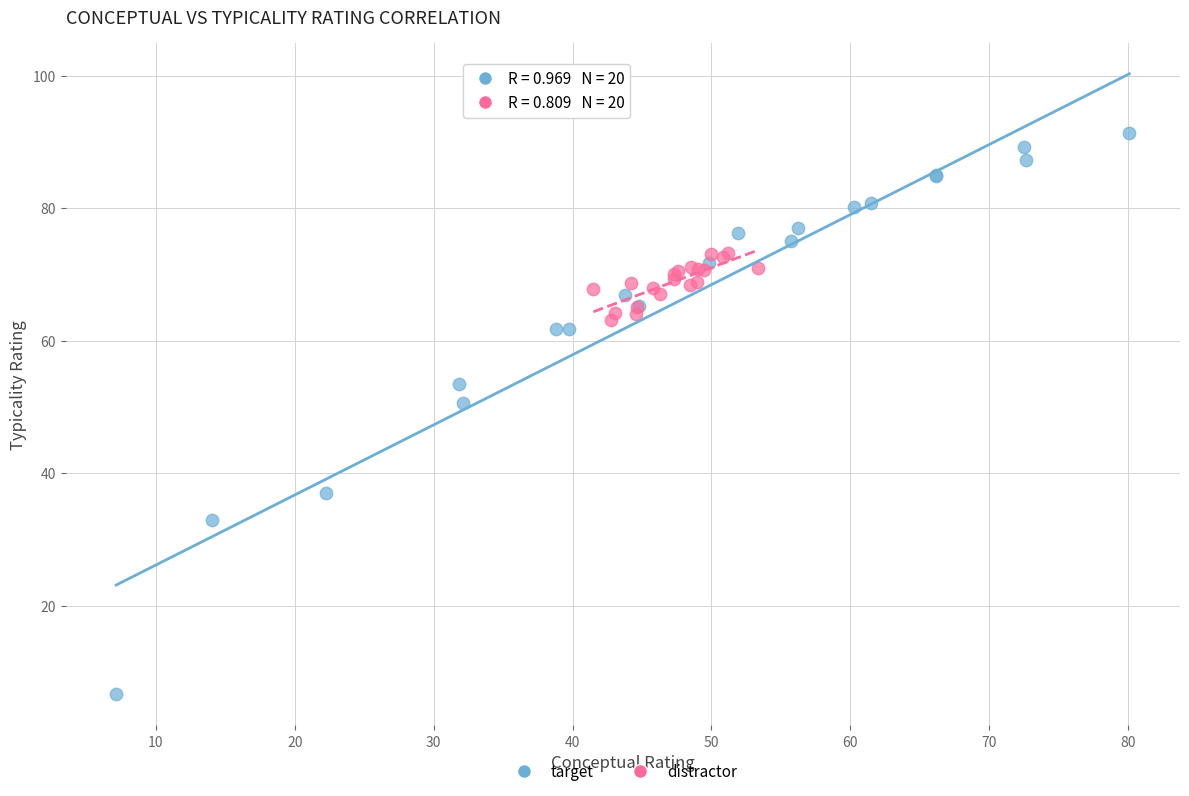

Which series has the widest spread of Y values?

target